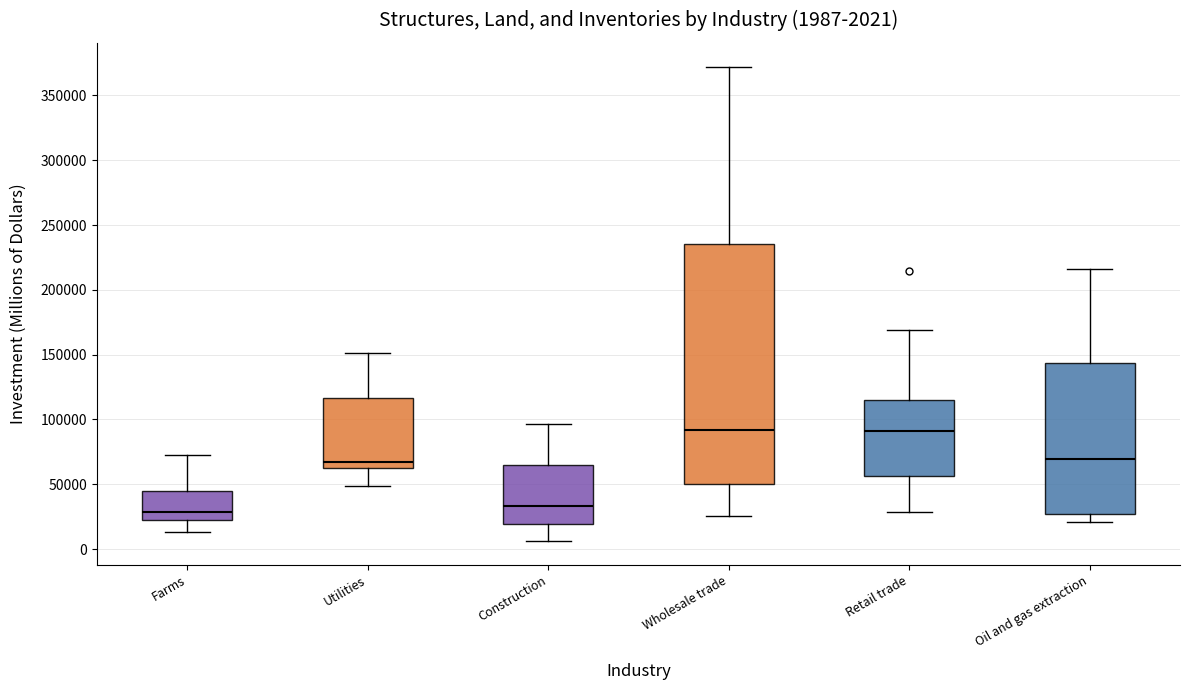

Which box has the lowest median line?

Farms